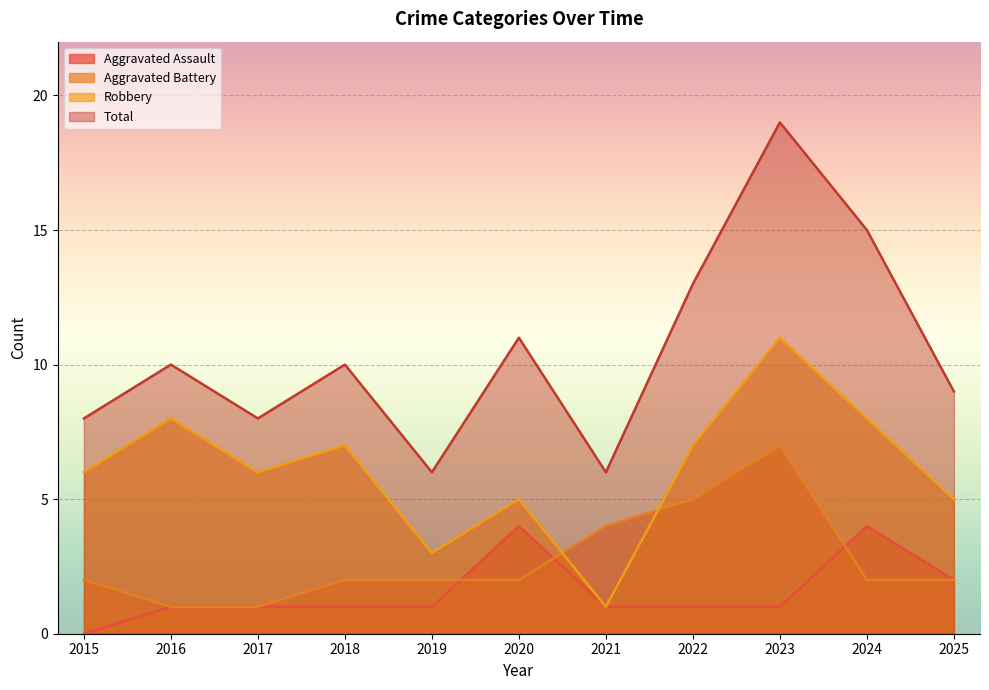

Between 2016 and 2017, which is larger?

2016